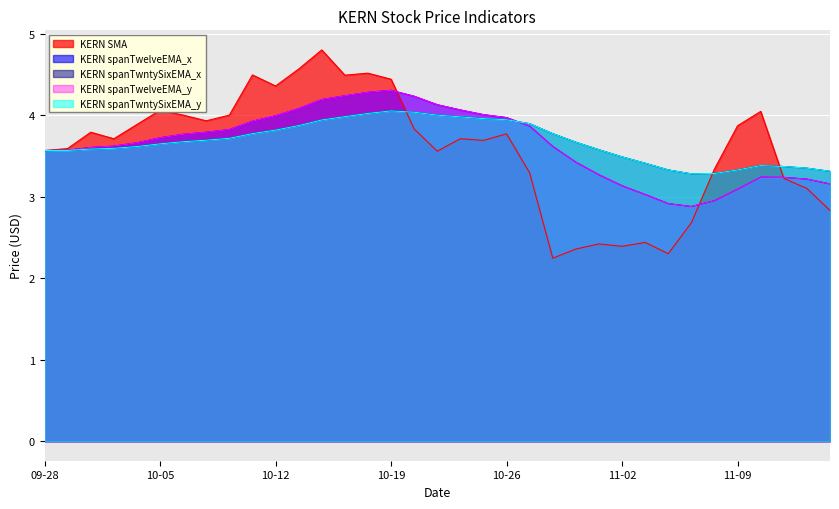

How many lines are shown in the chart?

5